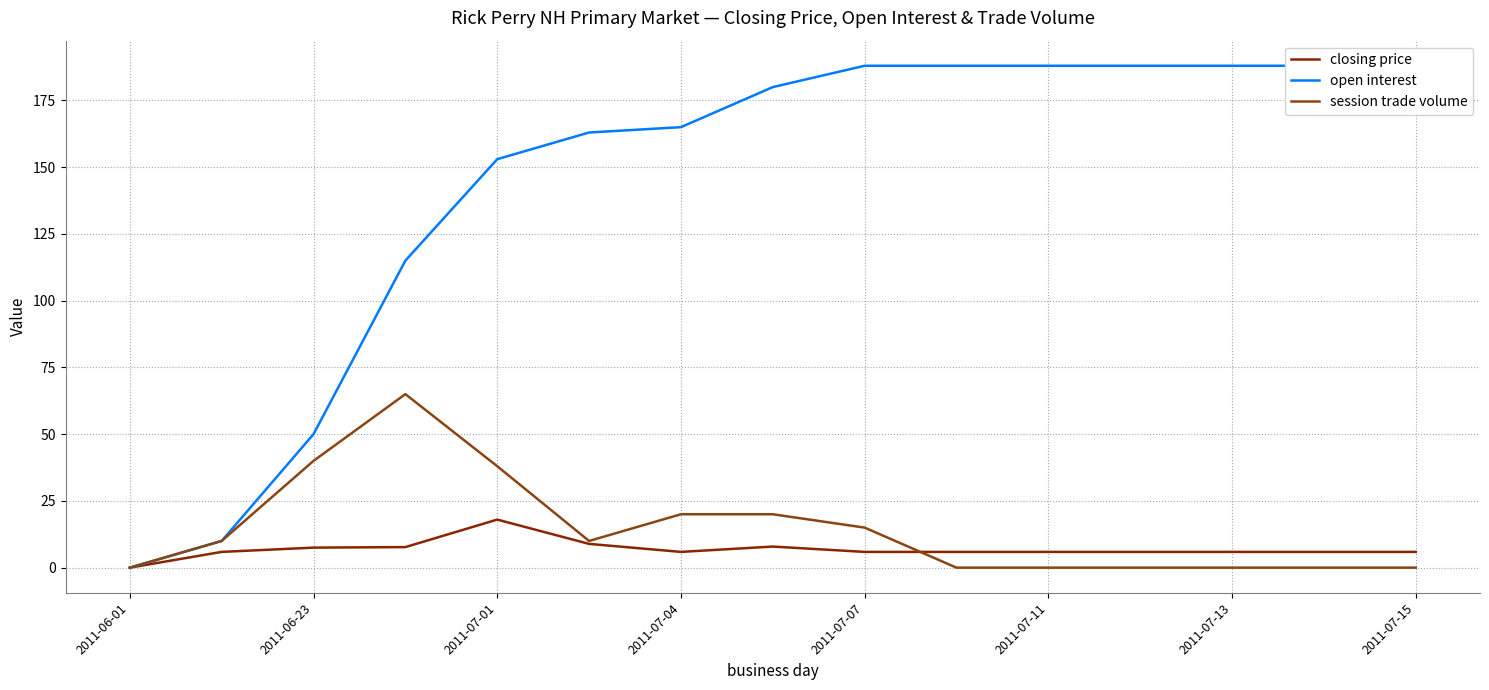

True or false: session trade volume and closing price intersect in this chart.

True